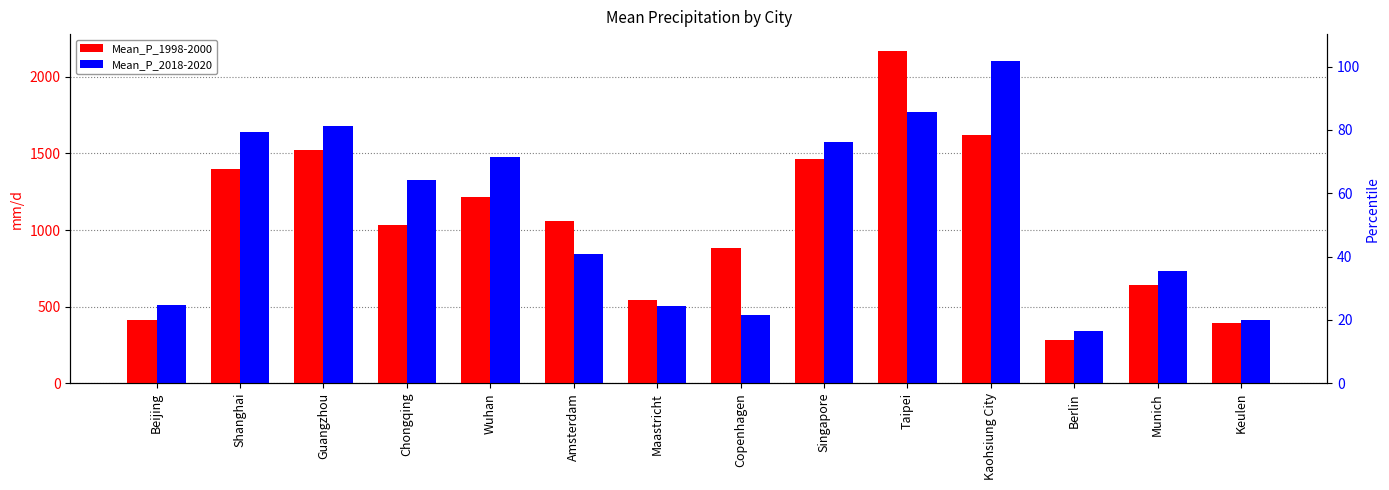

What position from the left is Copenhagen?

8